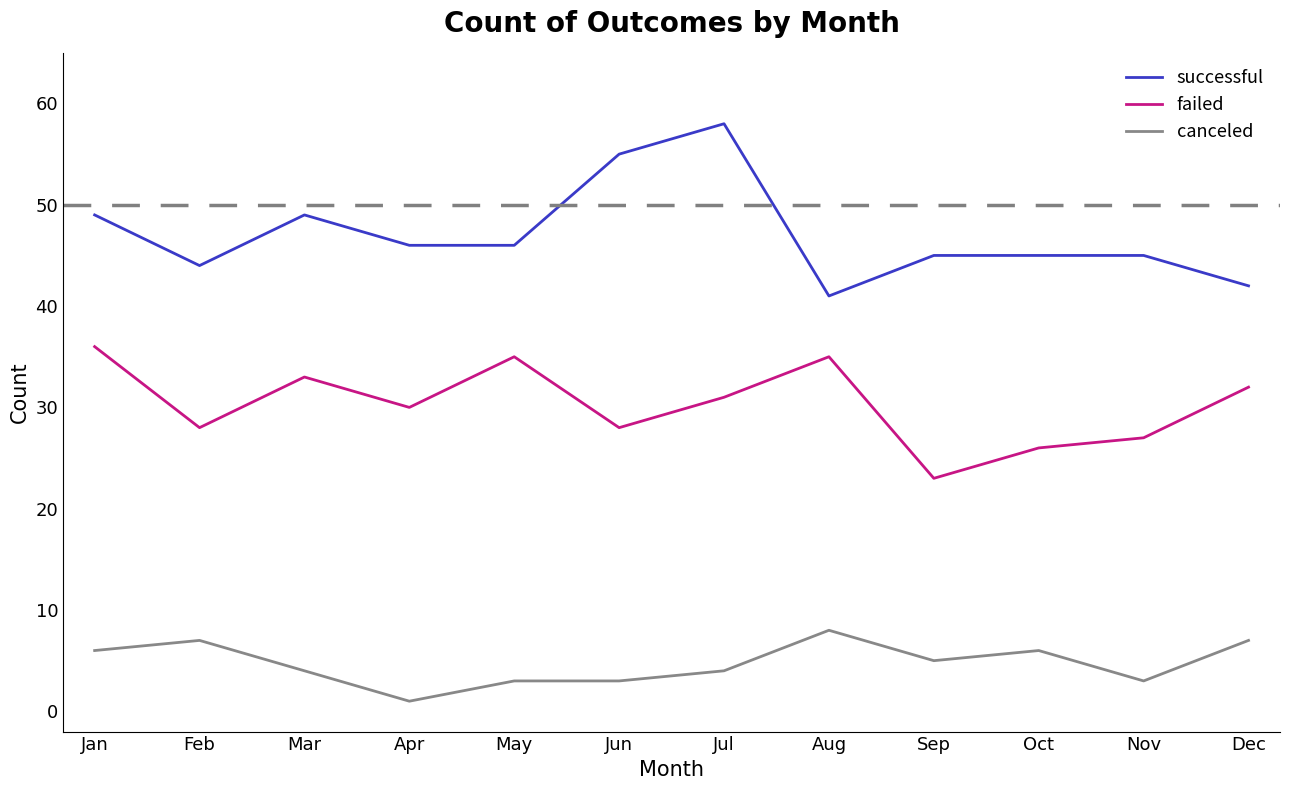

Rank the series by their maximum value, from highest to lowest.

successful, failed, canceled